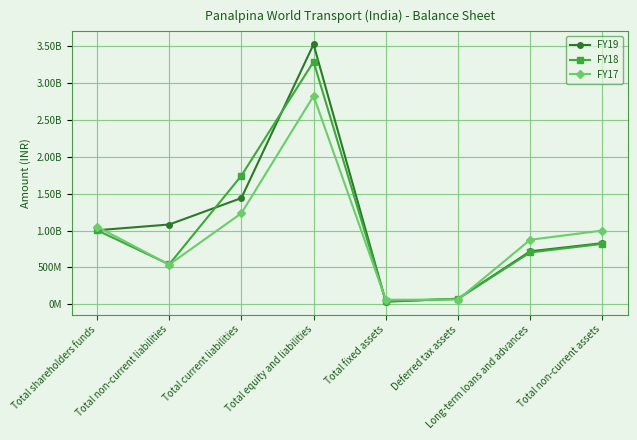

What is the sum of the FY19 values at Total shareholders funds and Total current liabilities?

2443639427